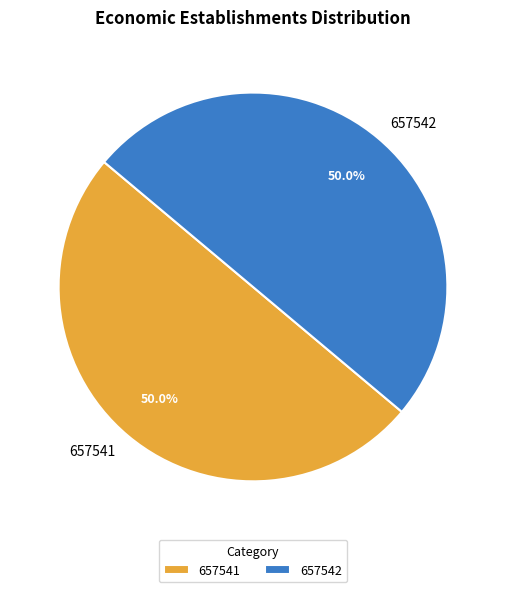

What percentage do 657542 and 657541 together represent?

100.0%